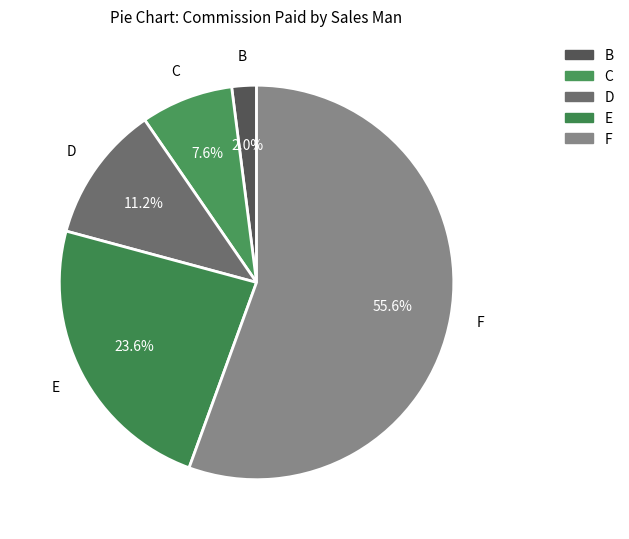

Rank the categories by value from highest to lowest.

F, E, D, C, B